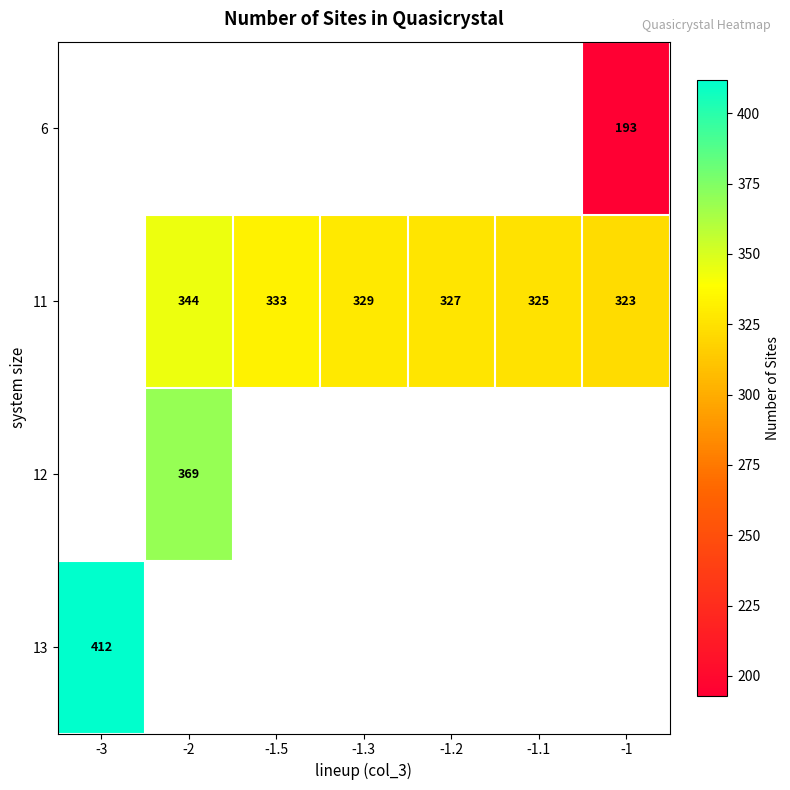

True or false: 12 has a value of 227 at -2.

False